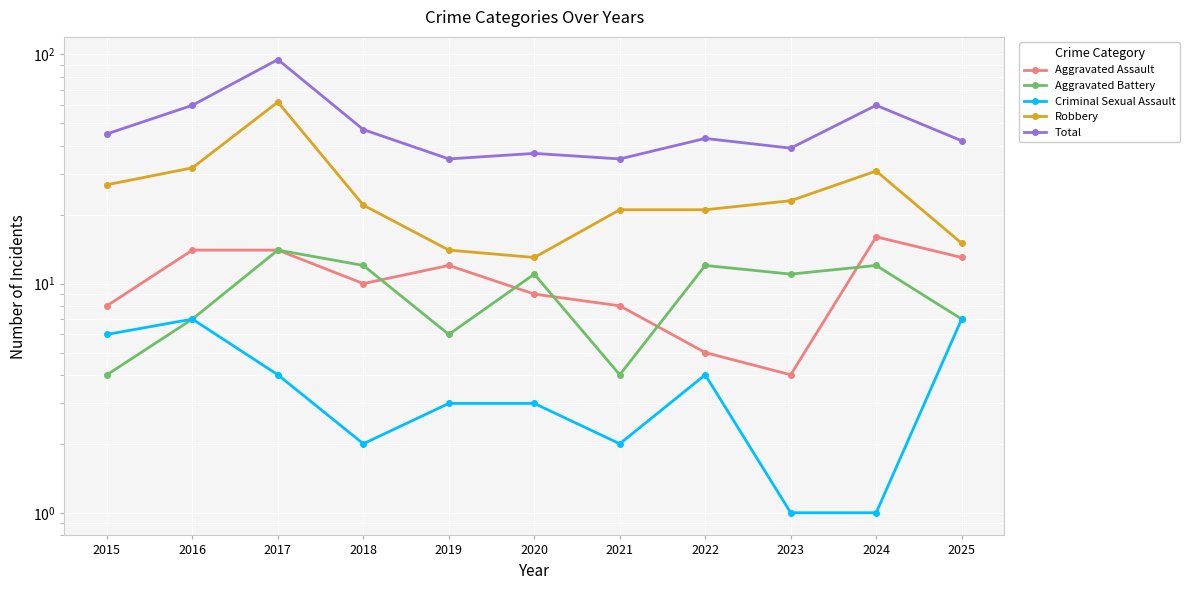

What is the difference between the second highest and minimum values in the Robbery series?

19